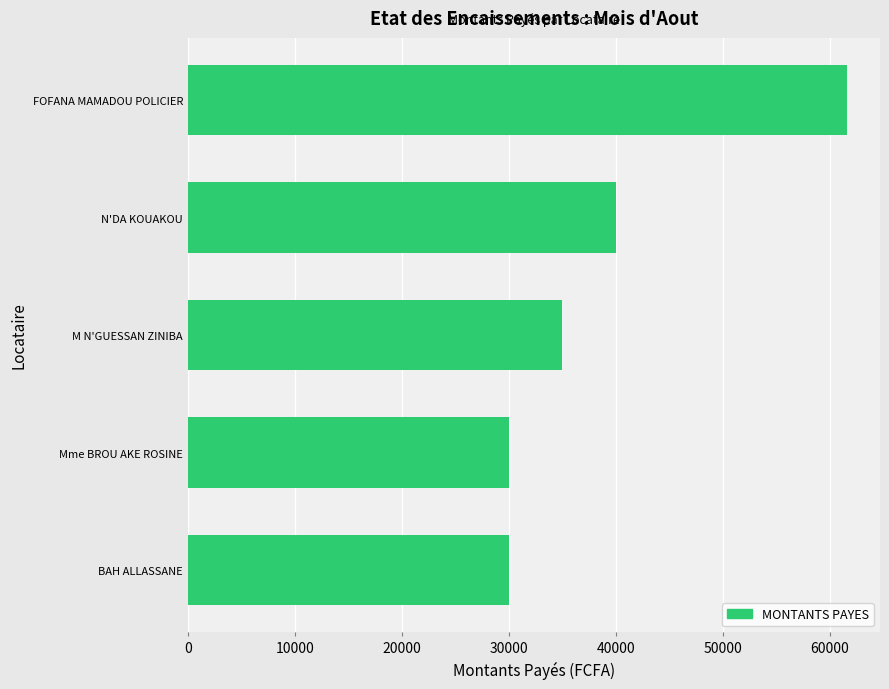

Reading top to bottom, extract all data points from this chart.

FOFANA MAMADOU POLICIER=61600	N'DA KOUAKOU=40000	M N'GUESSAN ZINIBA=35000	Mme BROU AKE ROSINE=30000	BAH ALLASSANE=30000